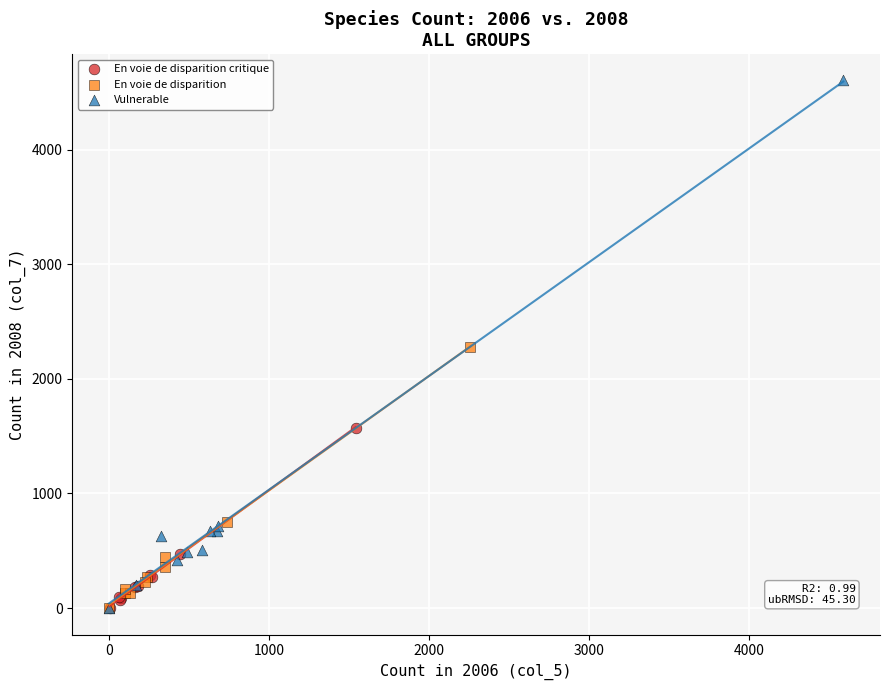

Which series contains the highest Y value?

Vulnerable